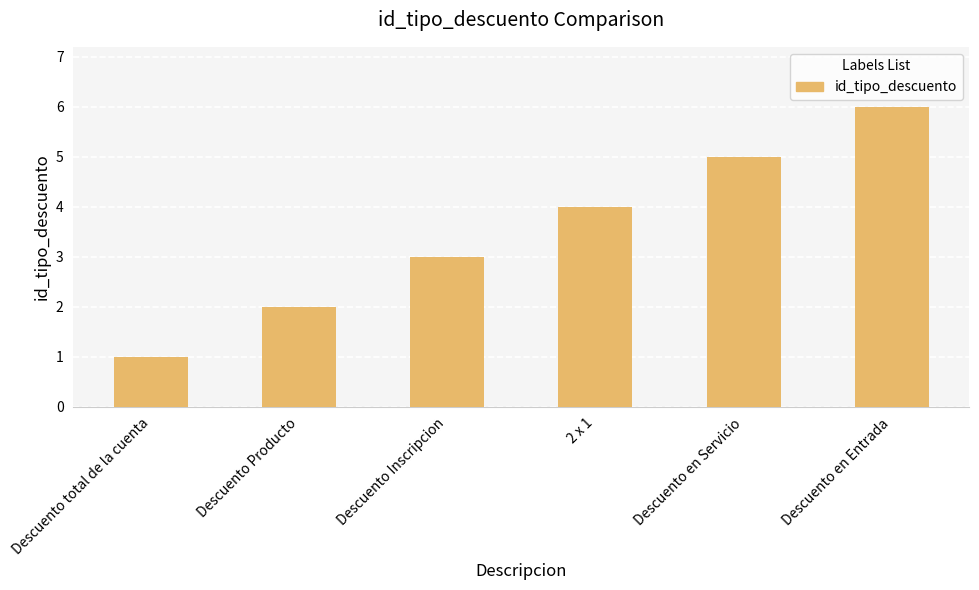

What is the difference between the maximum and minimum values?

5